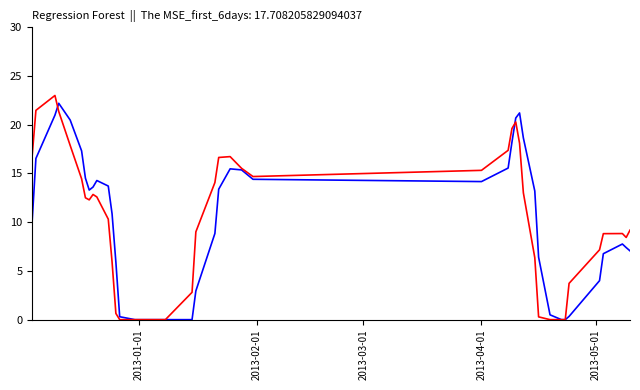

What is the maximum value shown in the chart?

23.0